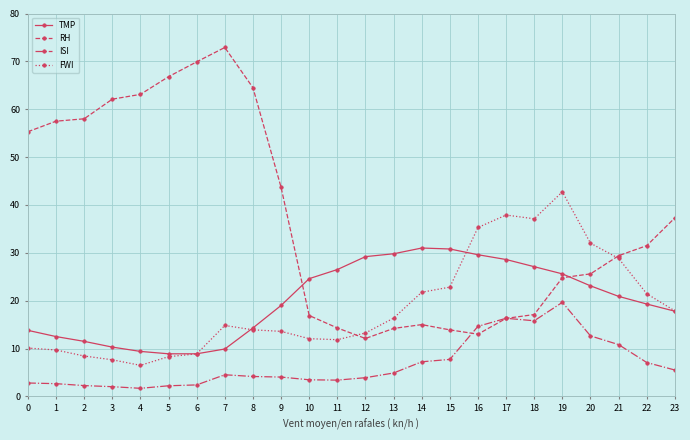

True or false: TMP and ISI intersect in this chart.

False